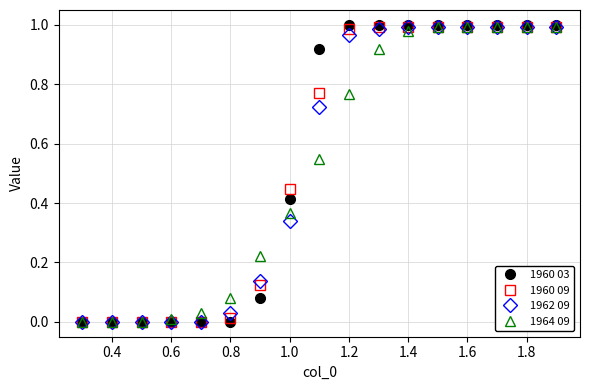

Which series has the largest range (max minus min)?

1960 03